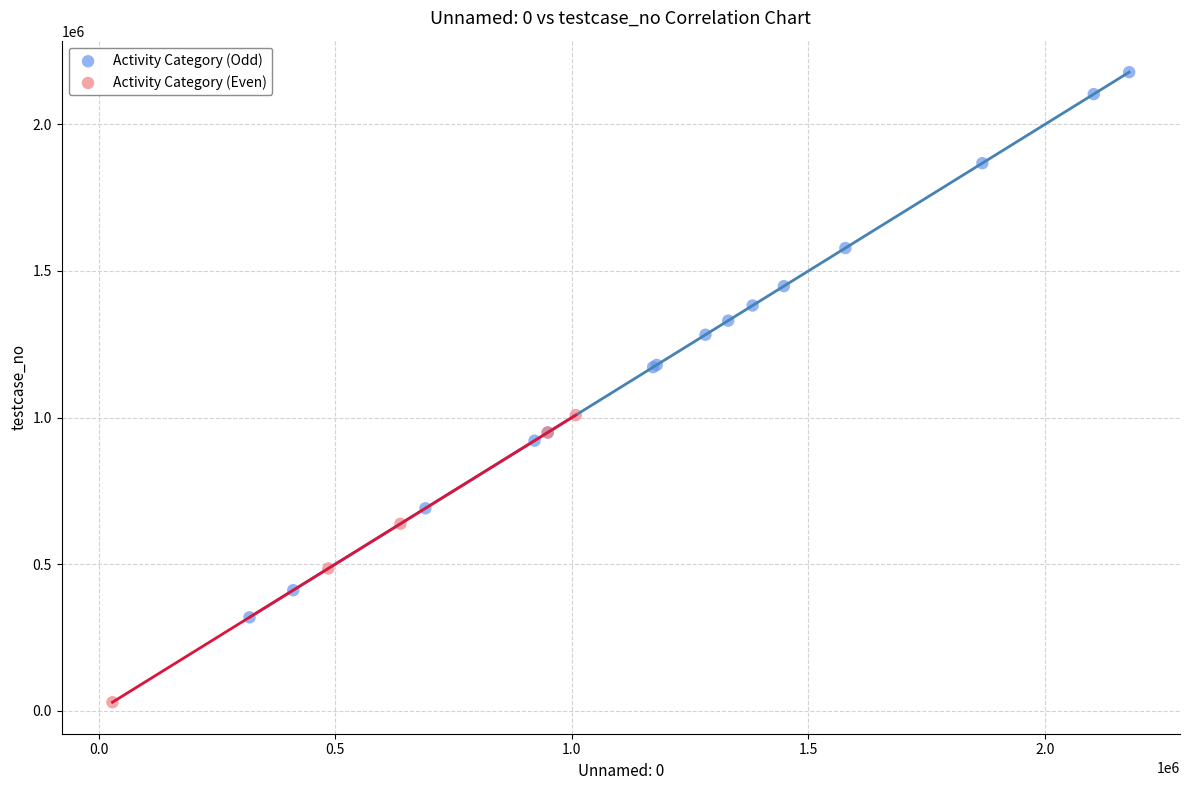

Which series reaches the minimum Y coordinate?

Activity Category (Even)